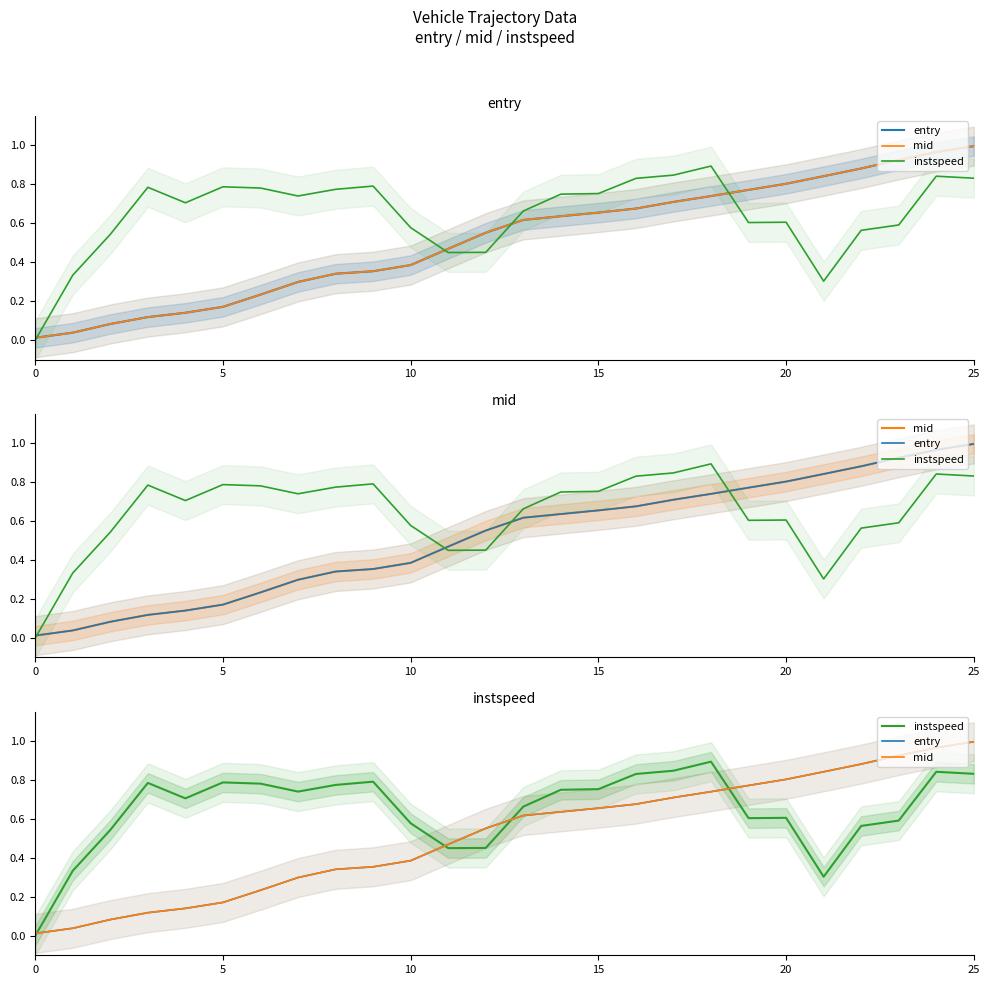

What is the average value of the instspeed series?

0.6